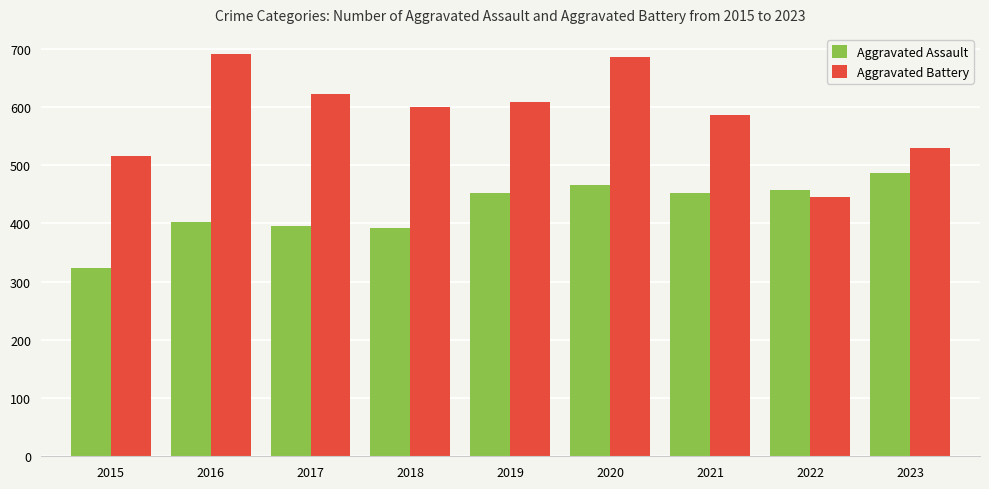

Rank the series at 2022 from highest to lowest value.

Aggravated Assault, Aggravated Battery